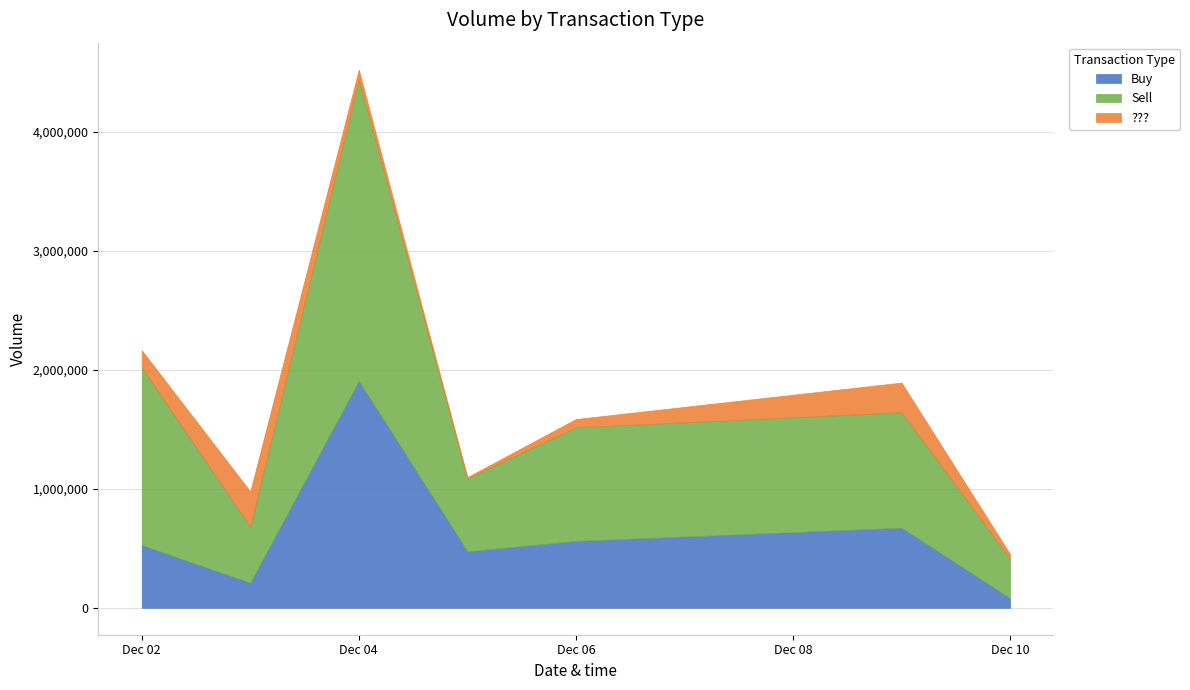

Is it true that ??? equals 249777 at 2019-12-09?

True